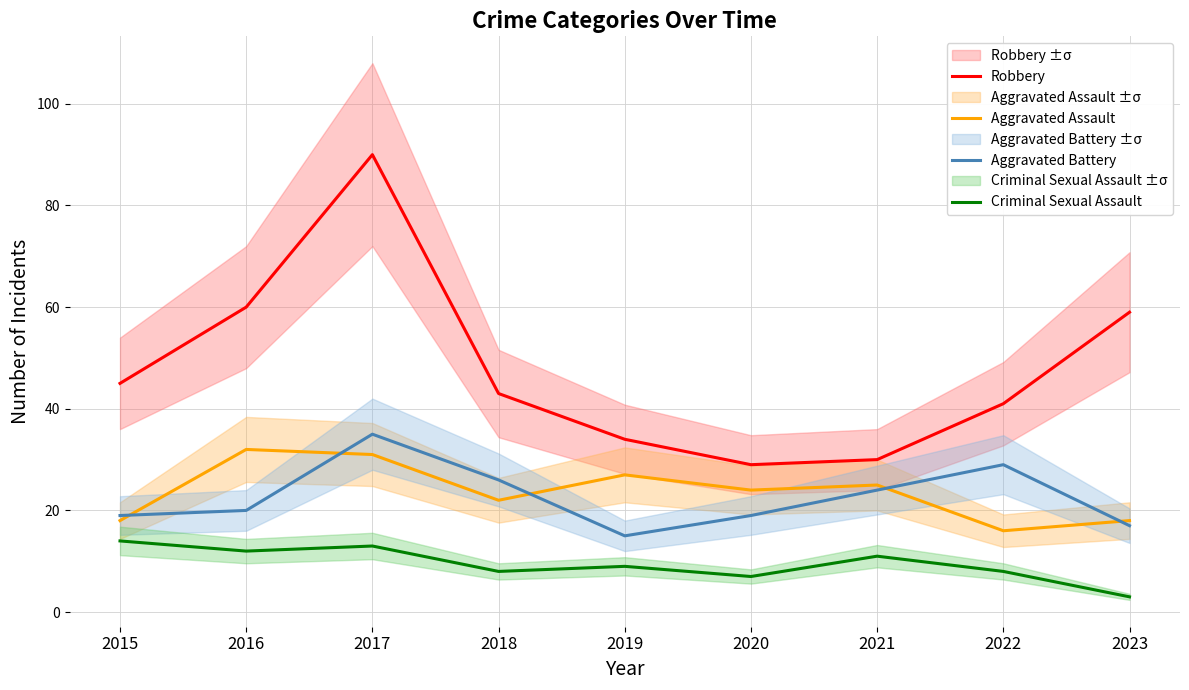

Rank the series at 2020 from highest to lowest value.

Robbery, Aggravated Assault, Aggravated Battery, Criminal Sexual Assault